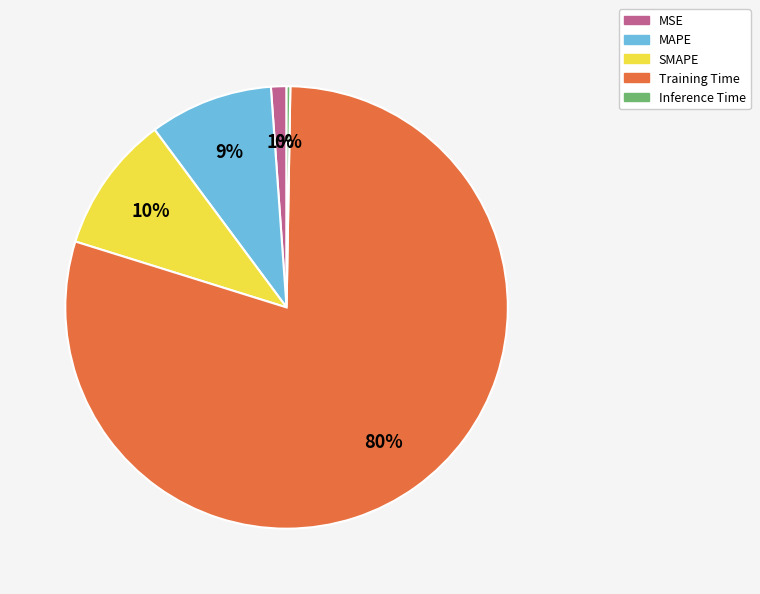

The Training Time slice represents 80% of the pie. True or false?

True